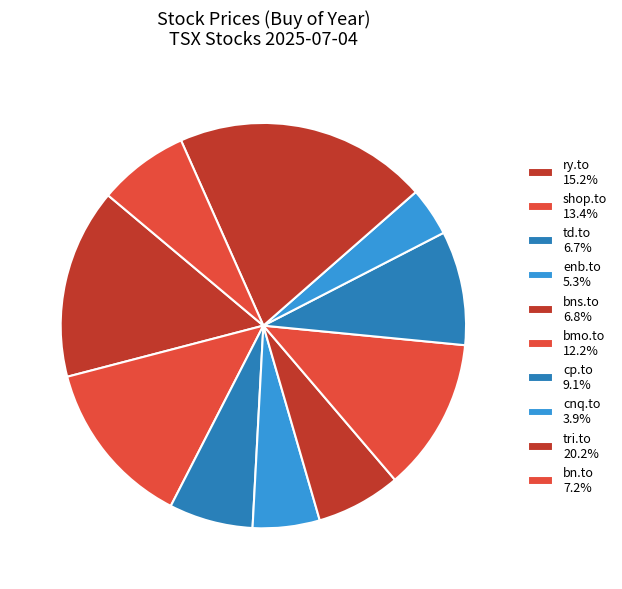

Do enb.to and bmo.to together represent more than half of the pie?

No